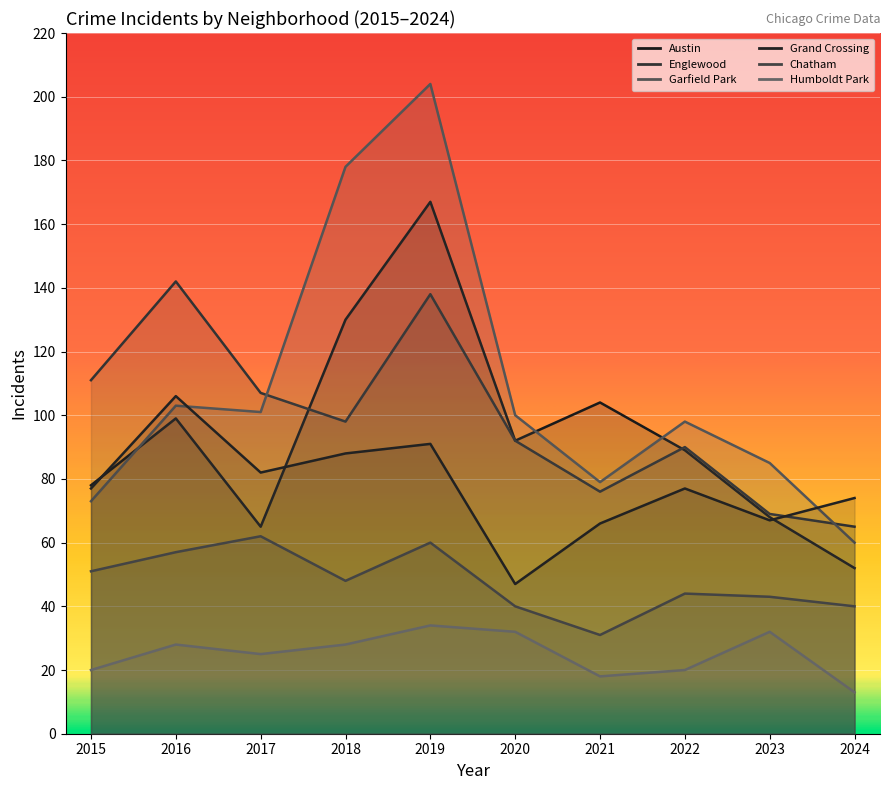

What is the minimum value shown in the chart?

13